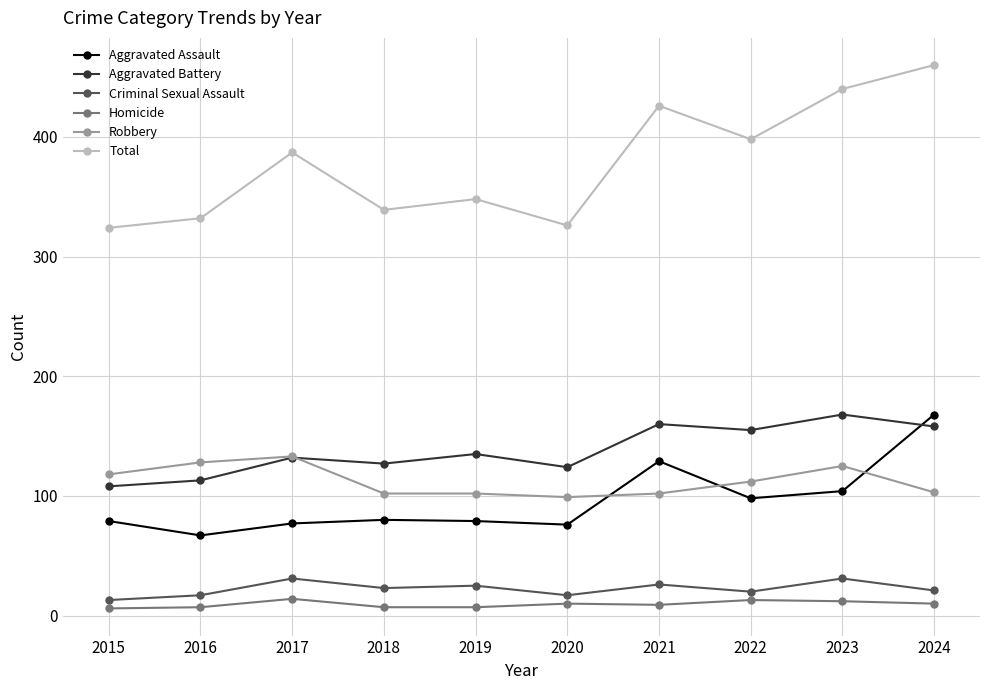

Which series has the largest range (max minus min)?

Total